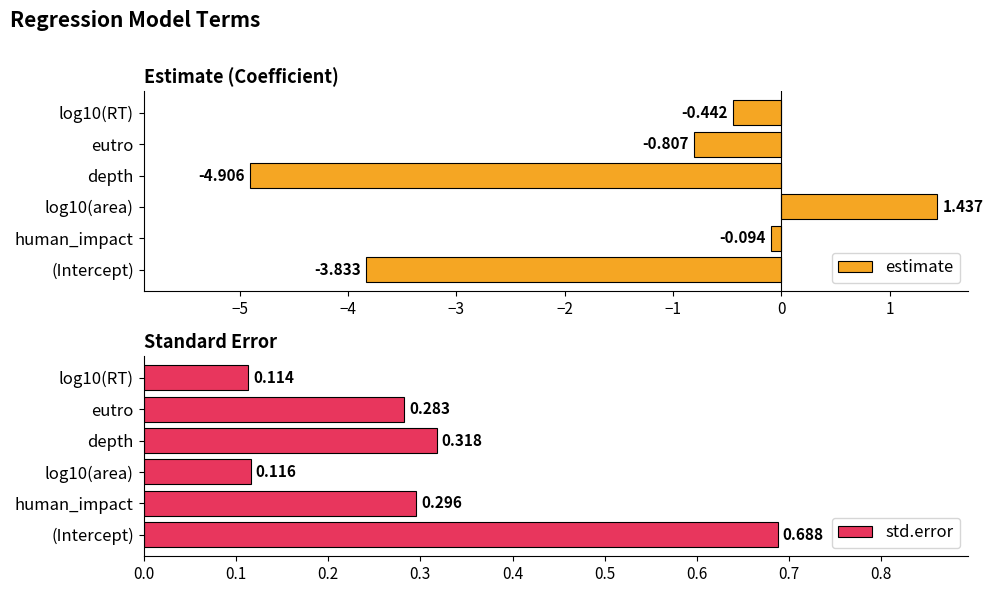

At how many categories does at least one series exceed -4?

6